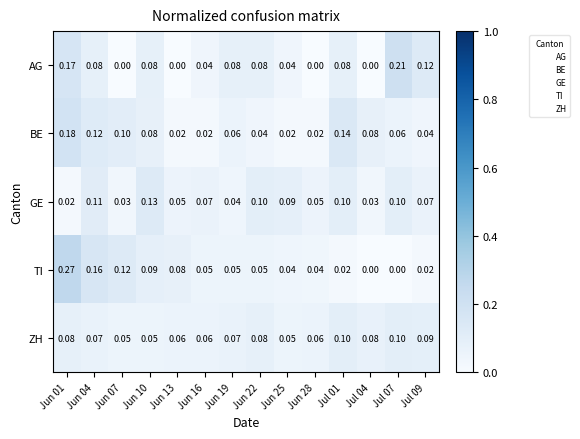

Between Jun 01 and Jun 13, which series saw the biggest shift?

TI